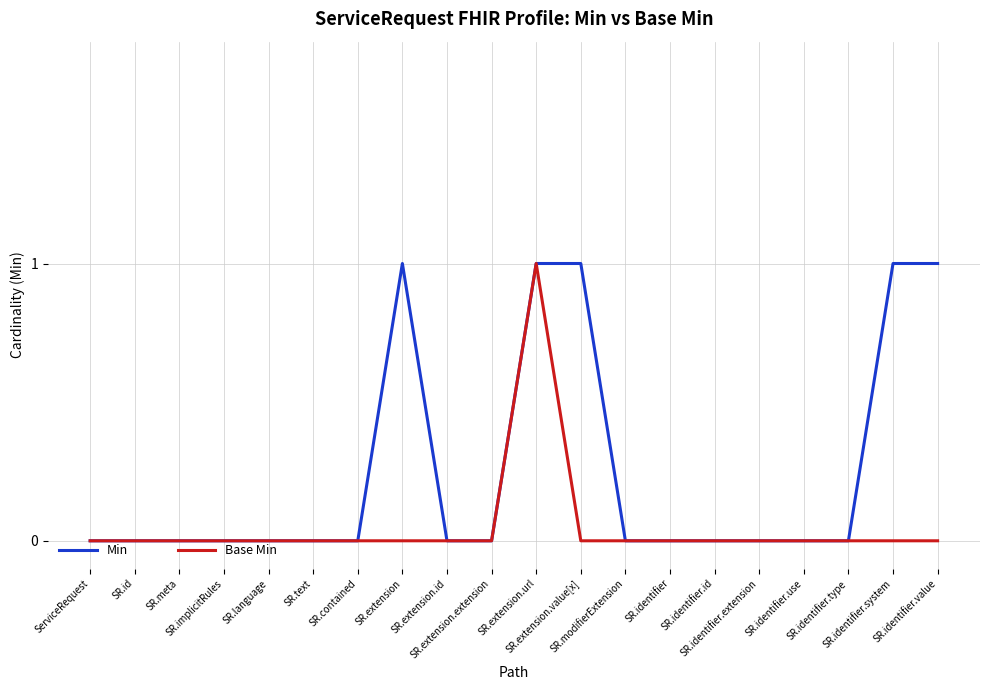

Does the chart have visible grid lines?

Yes